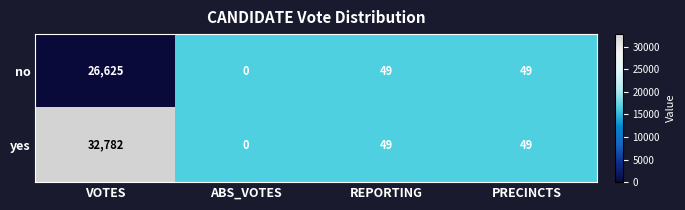

Reading right to left, what are all the values shown in this chart?

no: 49	49	0	26625
yes: 49	49	0	32782